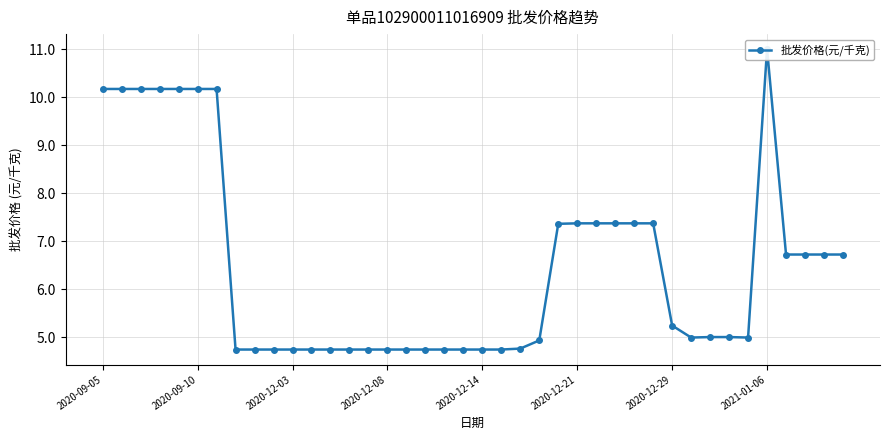

The chart shows a value of 13.2 at 2020-12-21. True or false?

False